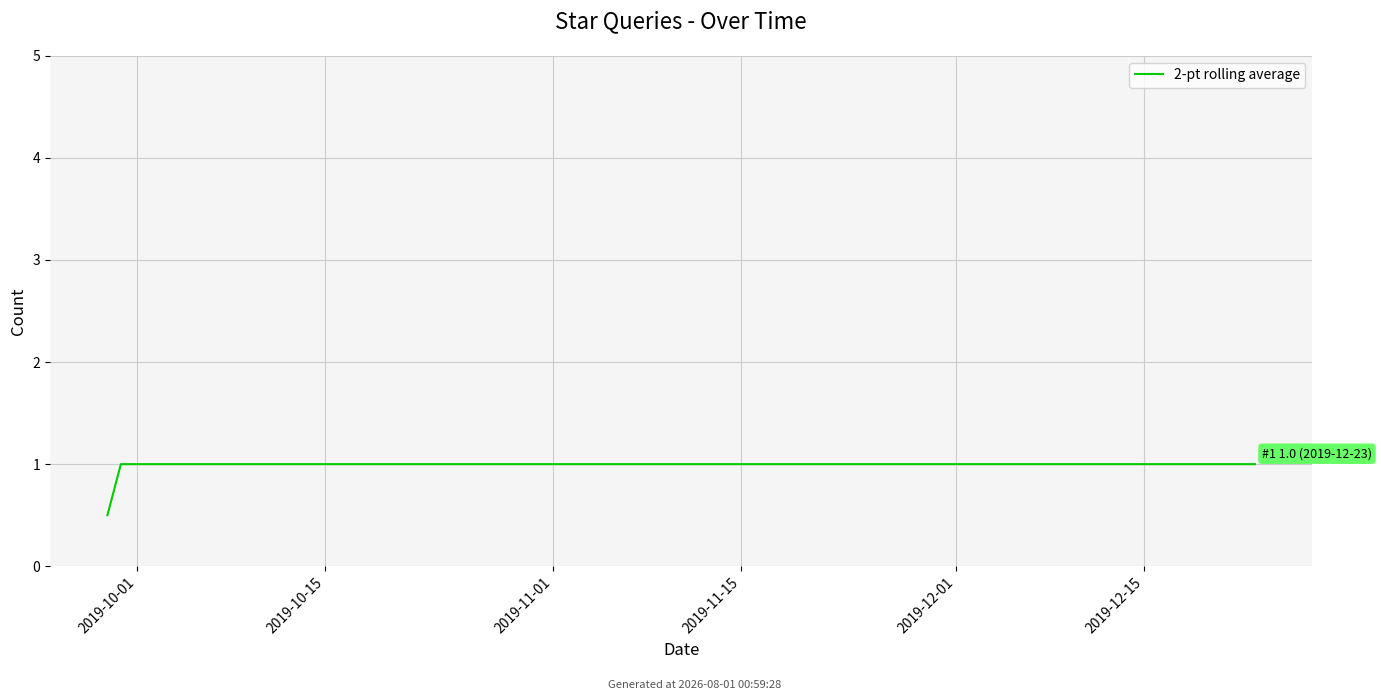

How many values are below 1?

1